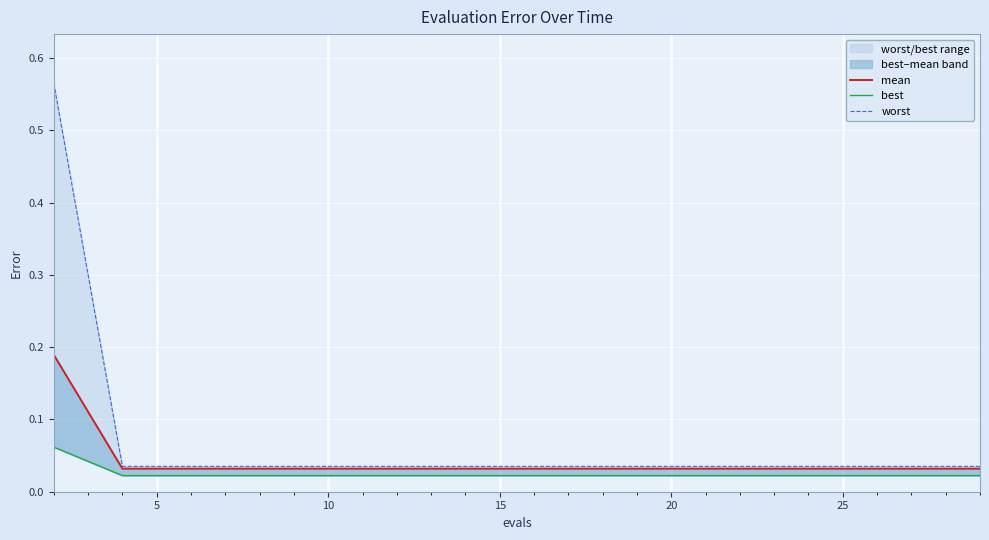

True or false: best has more than 1 points higher than both neighbors.

False